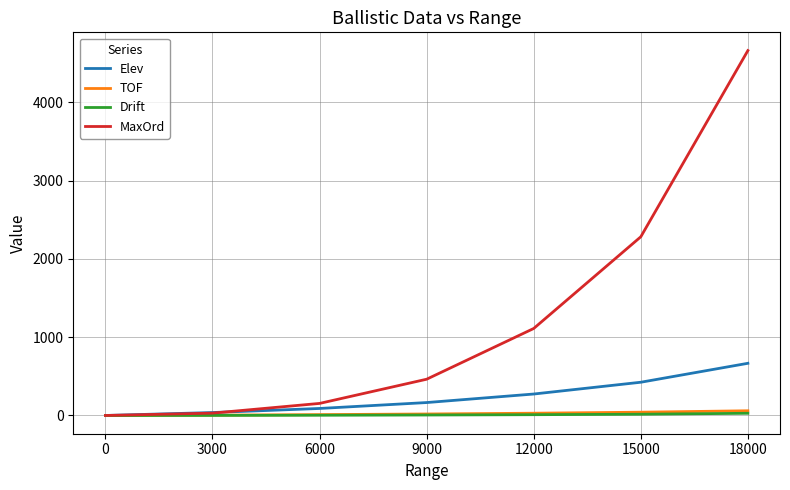

Which series has the widest spread of values?

MaxOrd